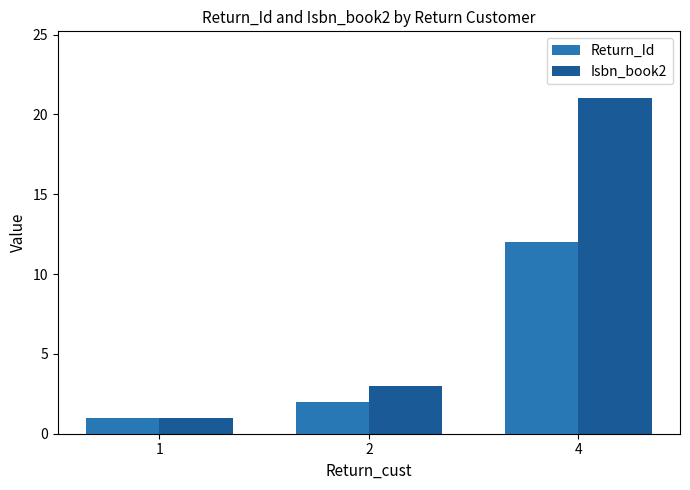

What is the highest value of the Isbn_book2 series?

21